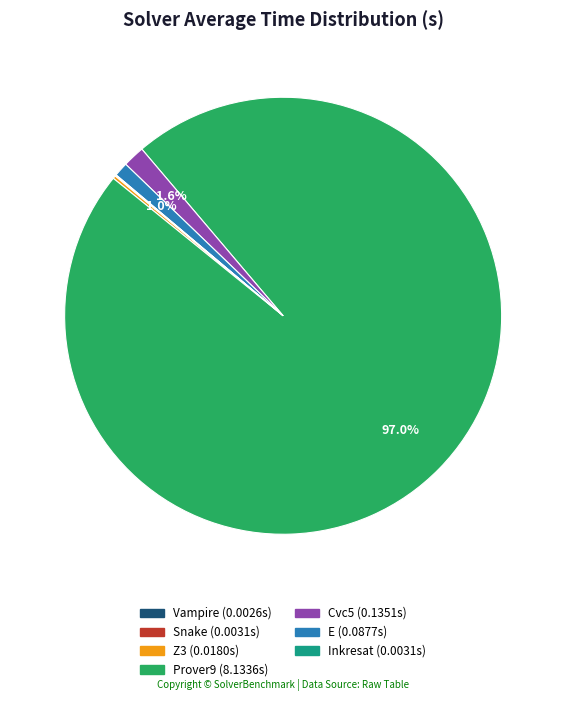

The Cvc5 slice represents 2% of the pie. True or false?

True